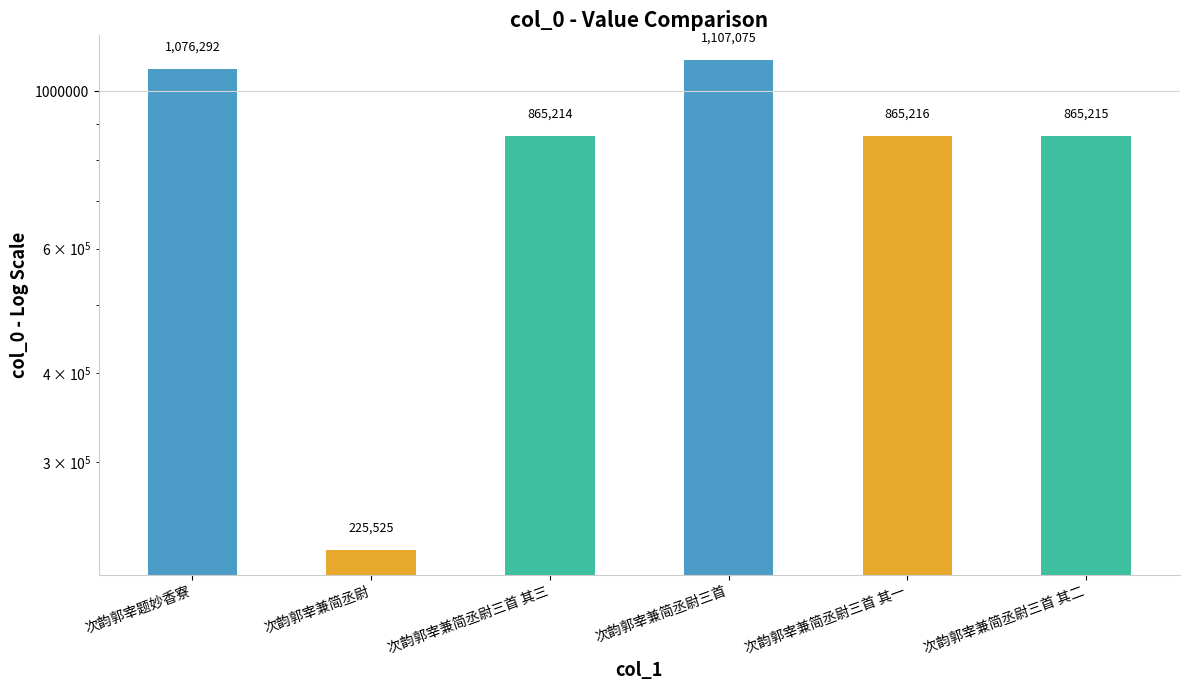

Reading left to right, transcribe all the data shown in this chart.

次韵郭宰题妙香寮=1076292	次韵郭宰兼简丞尉=225525	次韵郭宰兼简丞尉三首 其三=865214	次韵郭宰兼简丞尉三首=1107075	次韵郭宰兼简丞尉三首 其一=865216	次韵郭宰兼简丞尉三首 其二=865215